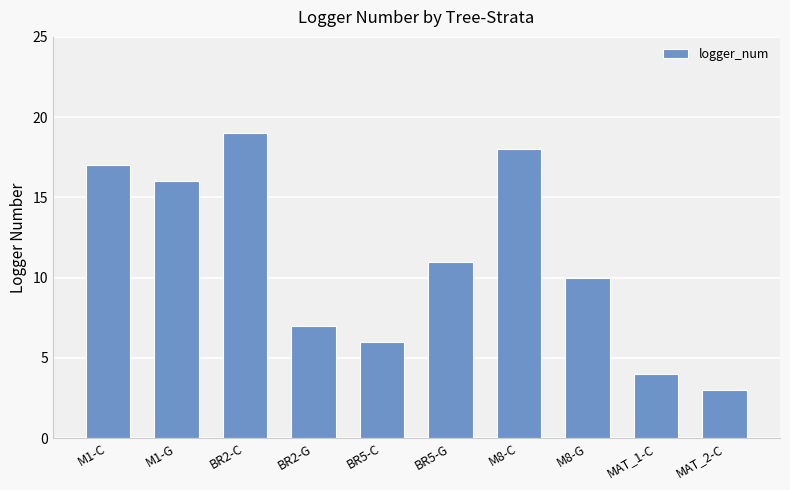

How many values are below 11?

5